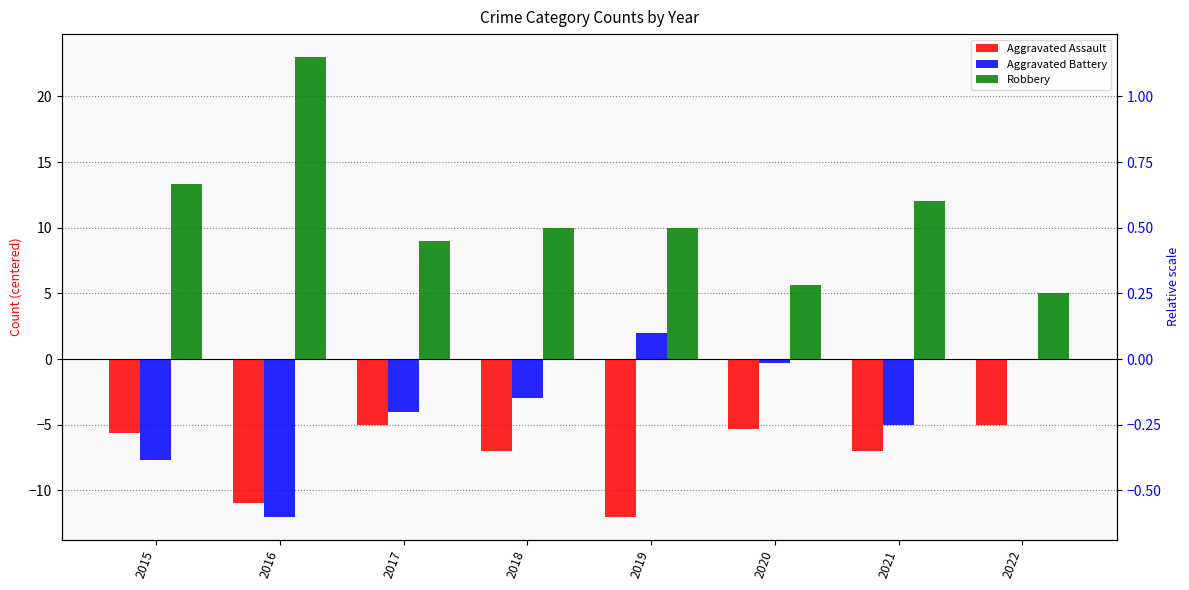

Is the value of Aggravated Assault at 2020 greater than the value of Aggravated Battery at 2016?

Yes